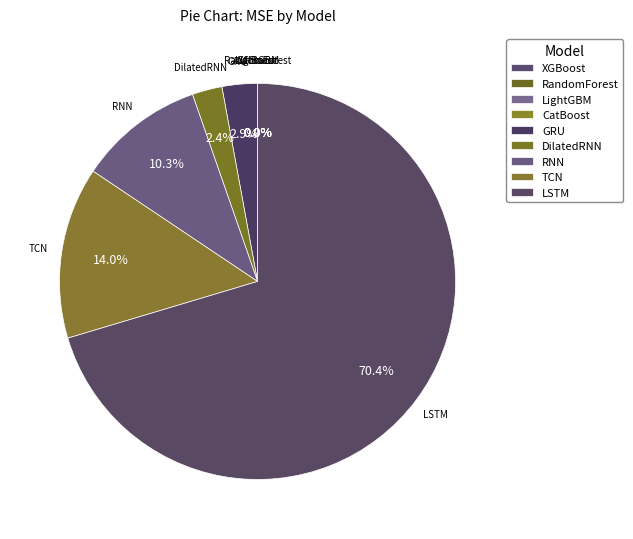

How many slices are in this pie chart?

9